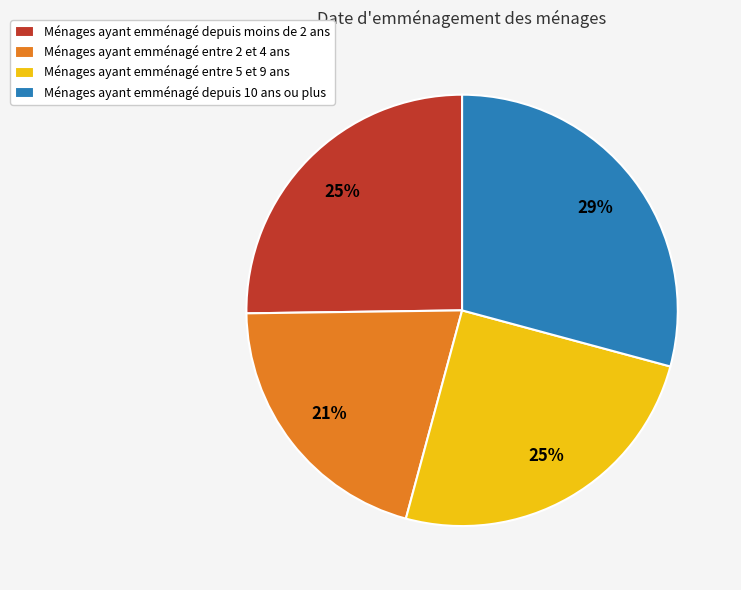

How many segments does this pie chart have?

4